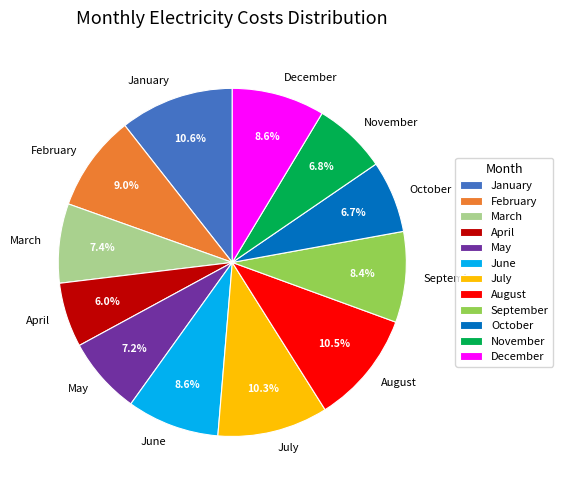

Is it true that December is 9% of the pie?

True